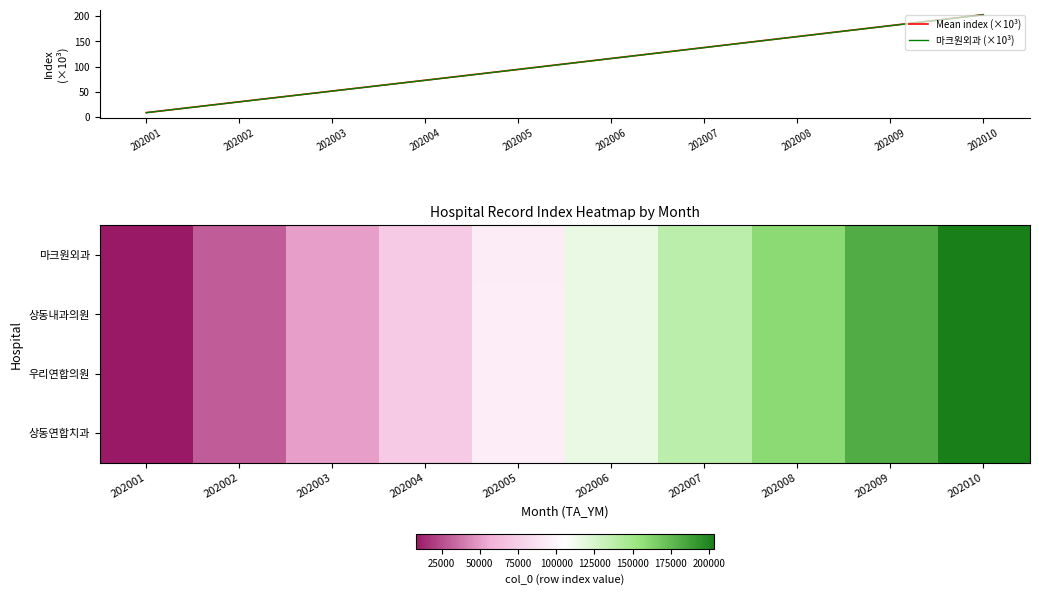

Which category has the lowest value in the Mean index (×10³) series?

202001